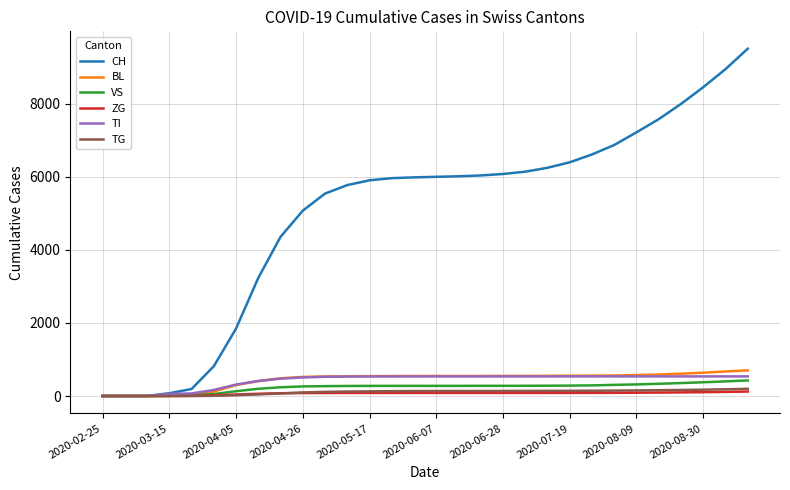

How many categories are shown in the chart?

30